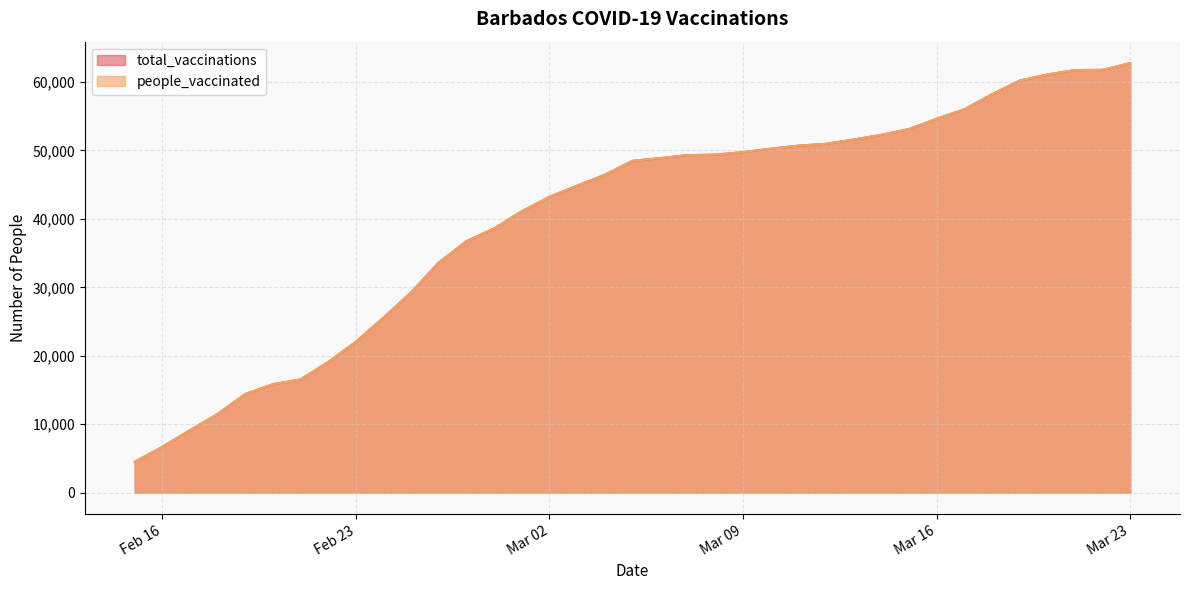

Between 2021-02-24 and 2021-03-01, which series saw the biggest shift?

total_vaccinations